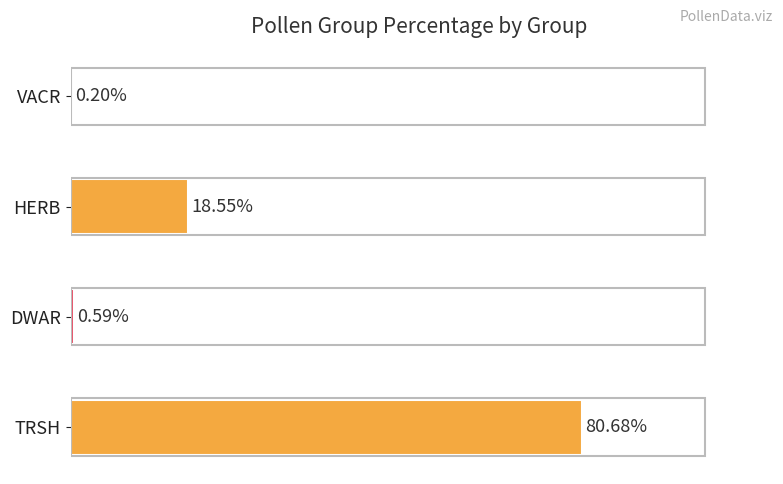

At which category does the chart reach its peak across all series?

TRSH